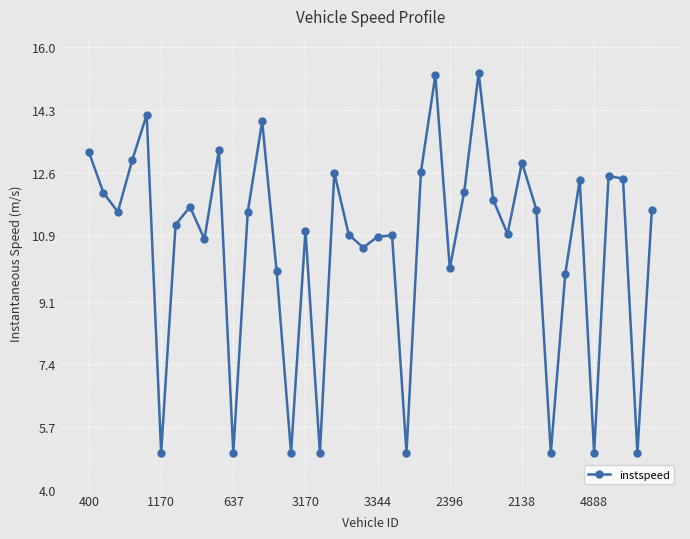

Count the number of data series in this chart.

1